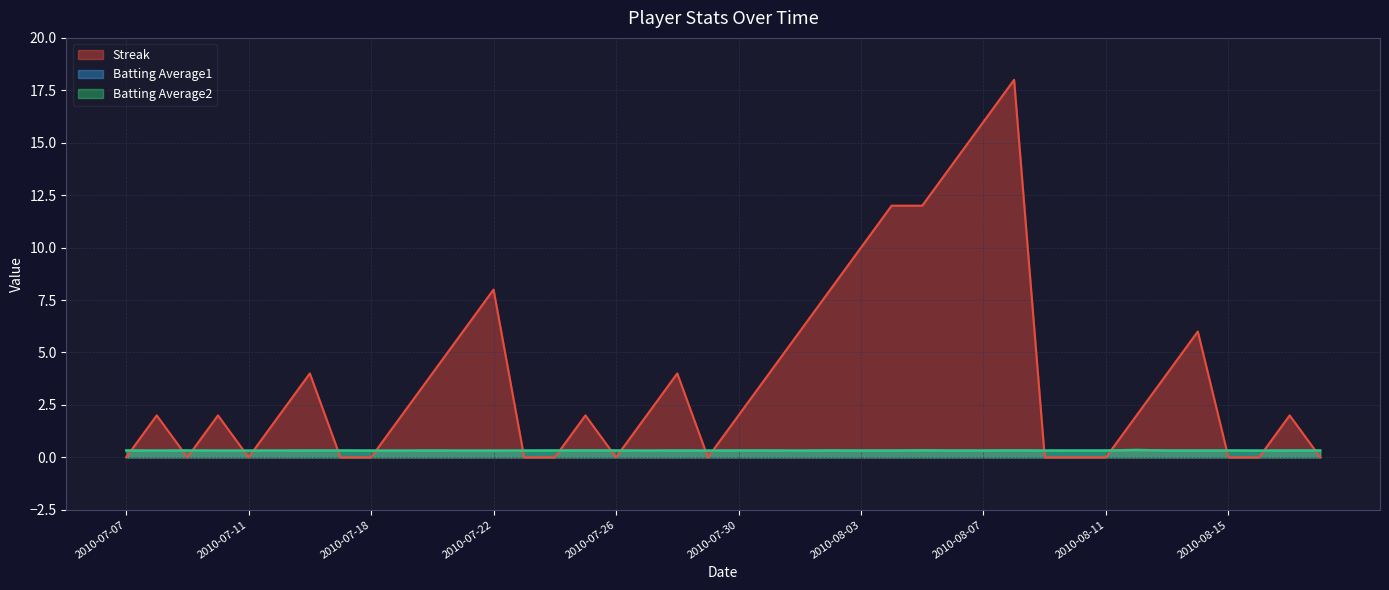

At how many categories does at least one series exceed 17?

1